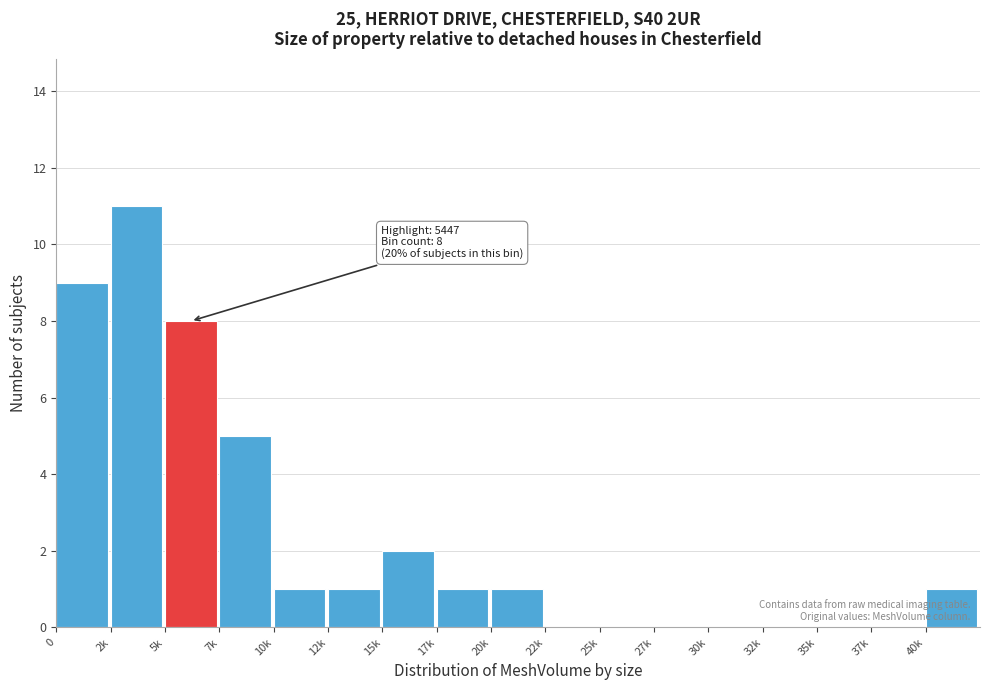

Reading right to left, what are all the values shown in this chart?

40k=1	37k=0	35k=0	32k=0	30k=0	27k=0	25k=0	22k=0	20k=1	17k=1	15k=2	12k=1	10k=1	7k=5	5k=8	2k=11	0=9